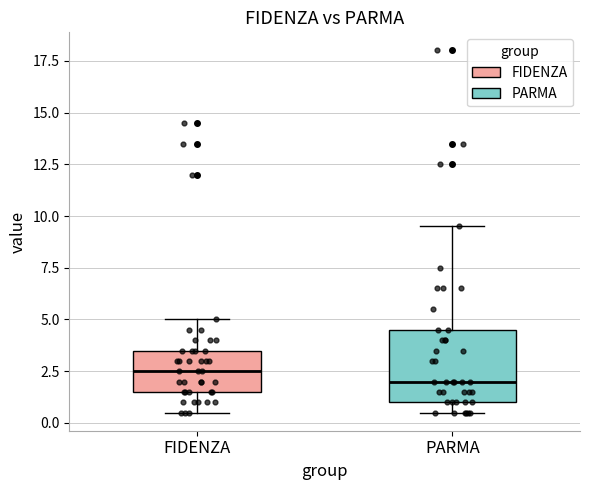

Reading left to right, transcribe this box plot: for each box, give where its median line is, the range the box spans, and where its two whiskers end, as read against the y-axis. The values are not printed on the chart, so give them approximately, as read against the axis.

FIDENZA: median 2.5, box 1.5 to 3.5, whiskers 0.5 to 5.0
PARMA: median 2.0, box 1.0 to 4.5, whiskers 0.5 to 9.5